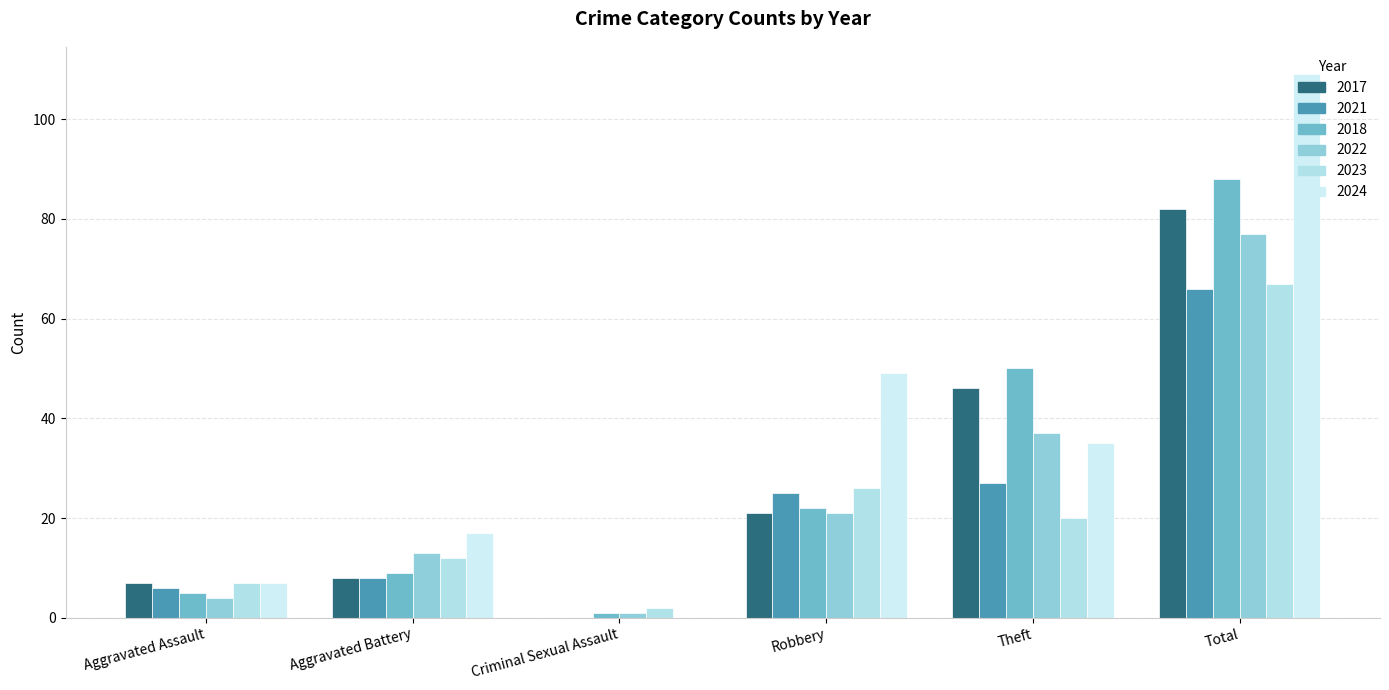

At which category is the sum across all series the highest?

Total